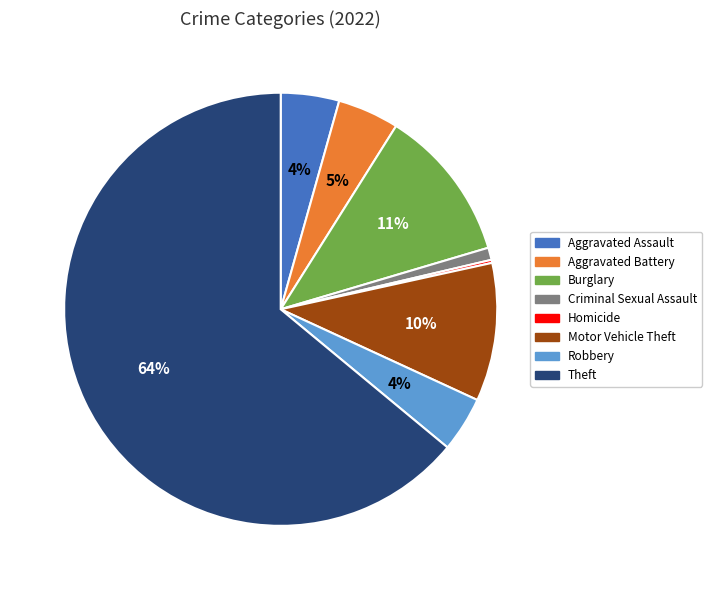

Which category has the biggest portion of the pie?

Theft